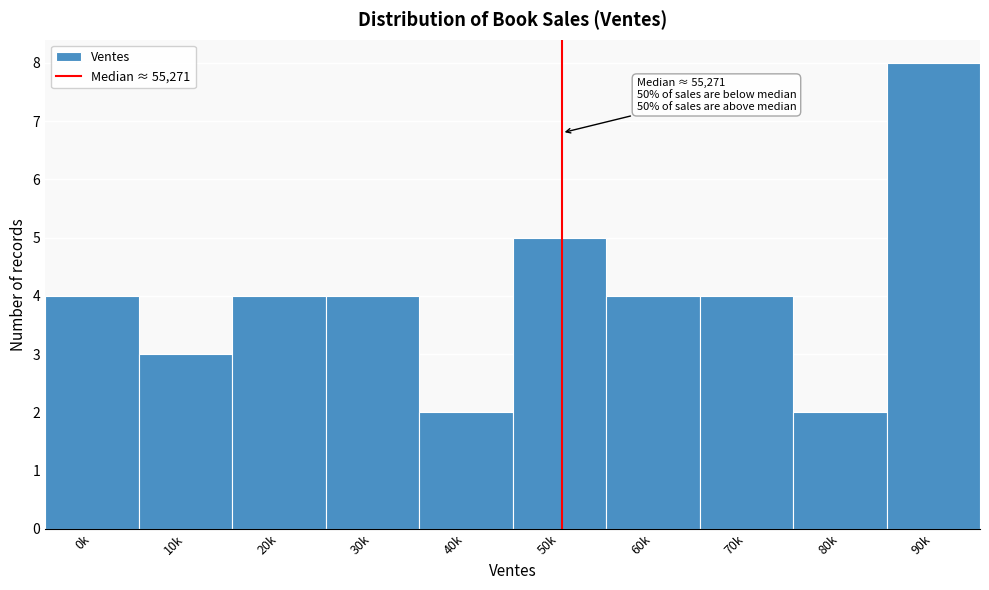

Reading right to left, list all the values displayed in this chart.

8	2	4	4	5	2	4	4	3	4